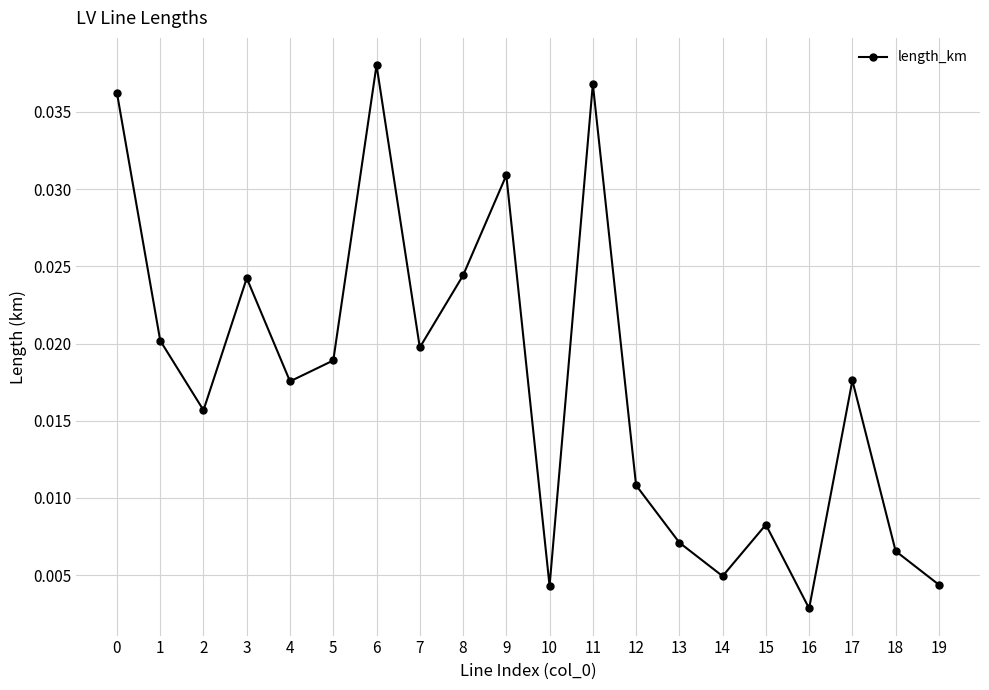

Where is the first local maximum?

3